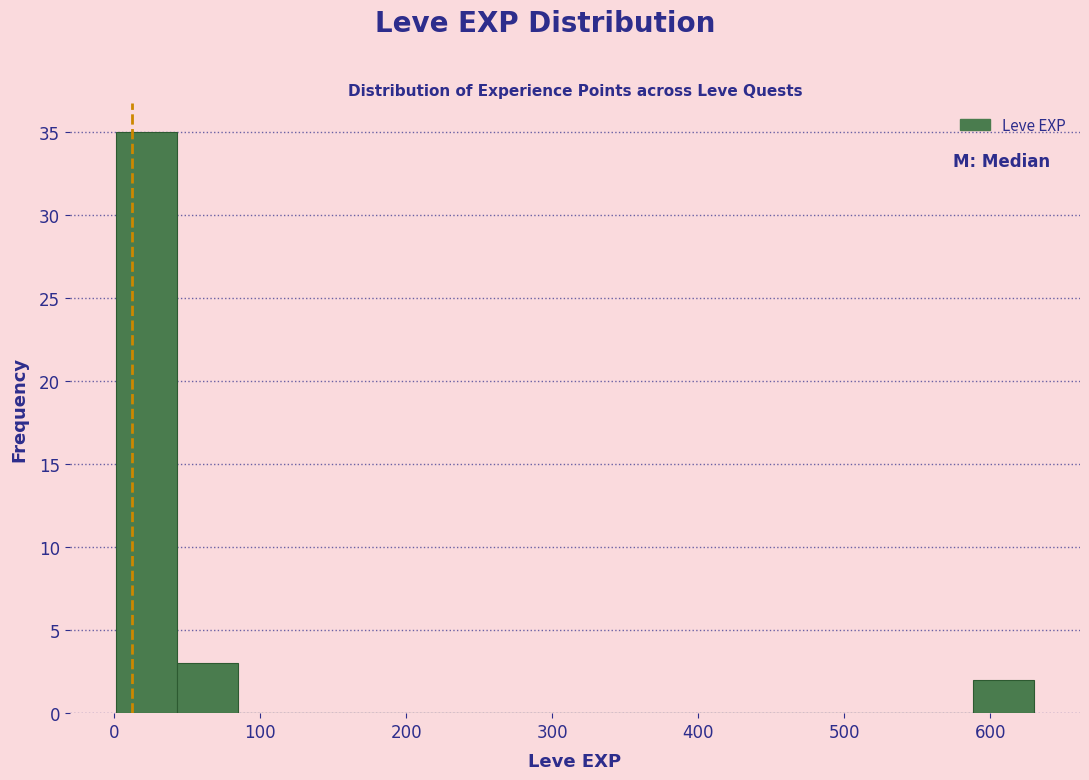

How tall is the bar that spans 590 to 630 on the x-axis? Neither the bar edges nor the heights are printed on the chart, so give them approximately, as read against the axes.

2